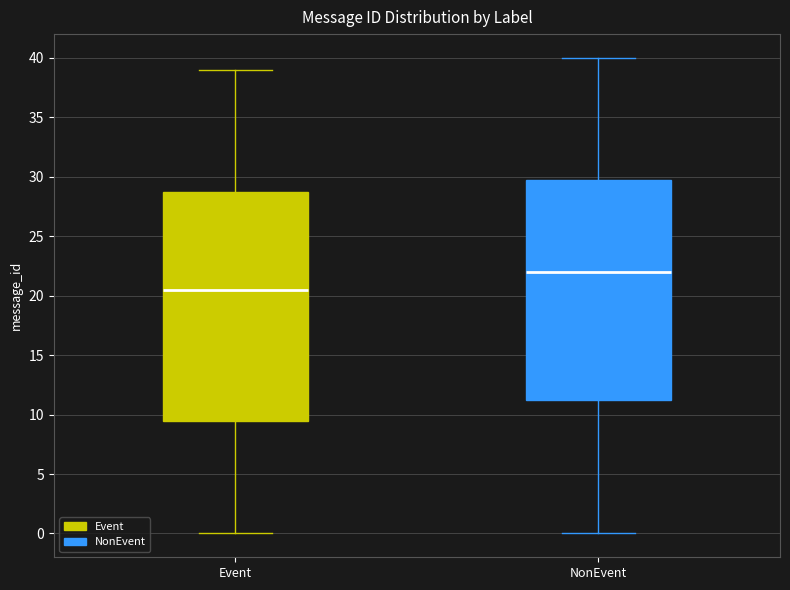

Where does the lower whisker of the box for NonEvent end on the y-axis? The values are not printed on the chart, so give them approximately, as read against the axis.

0.0